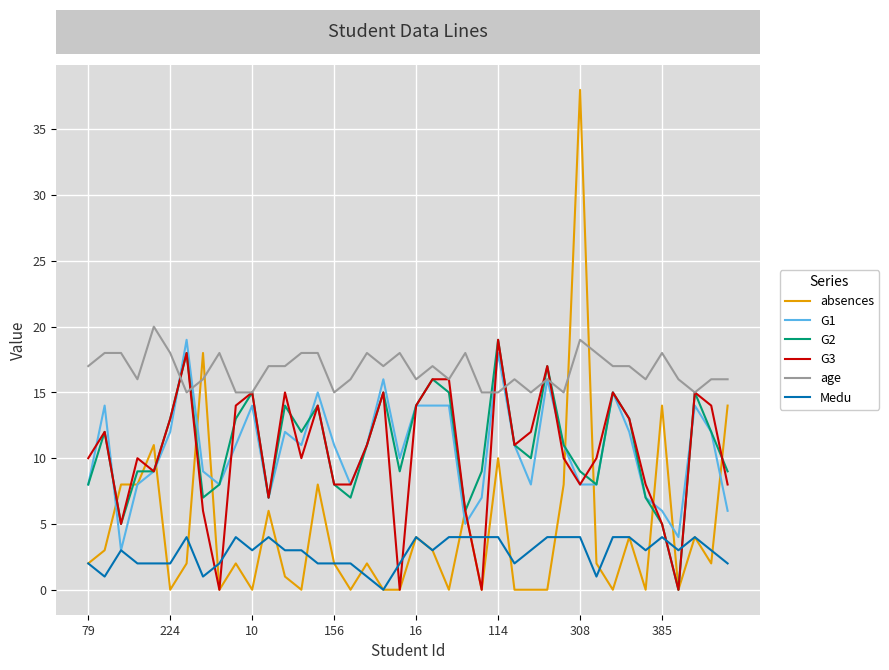

What is the difference between the maximum and minimum values in the age series?

5